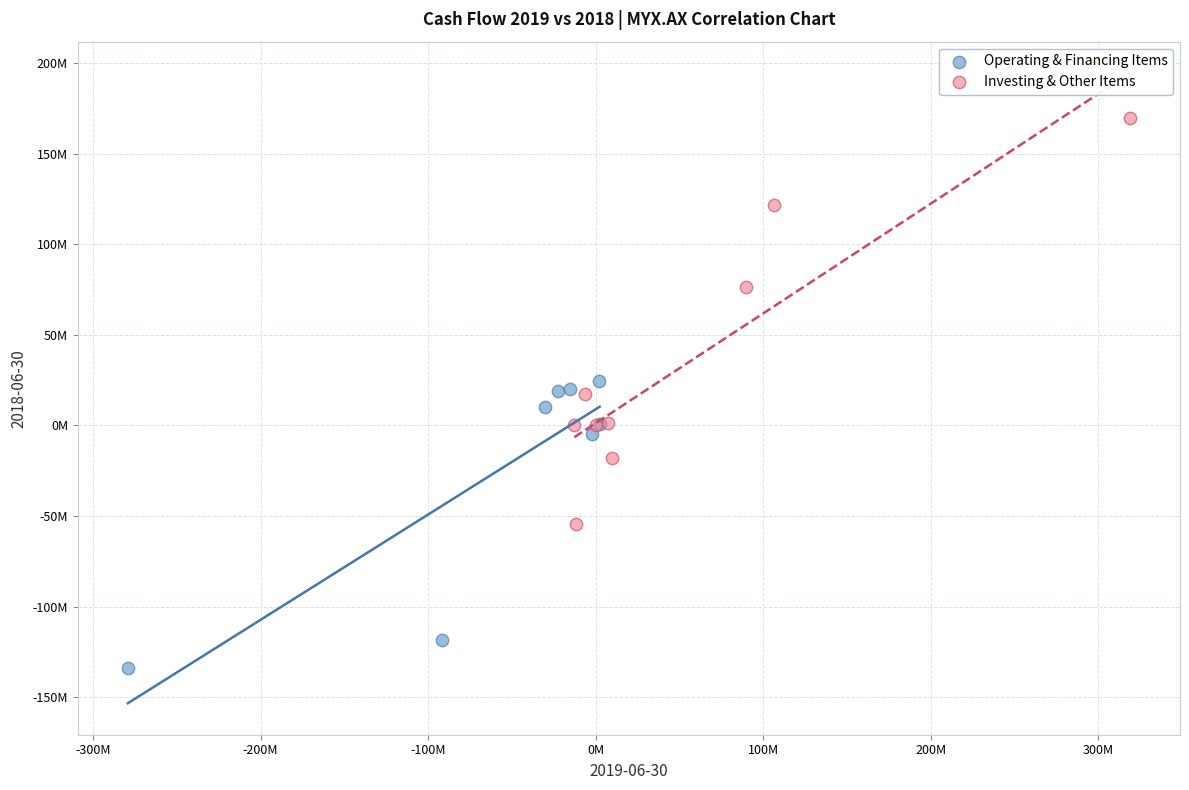

Which series reaches the minimum Y coordinate?

Operating & Financing Items